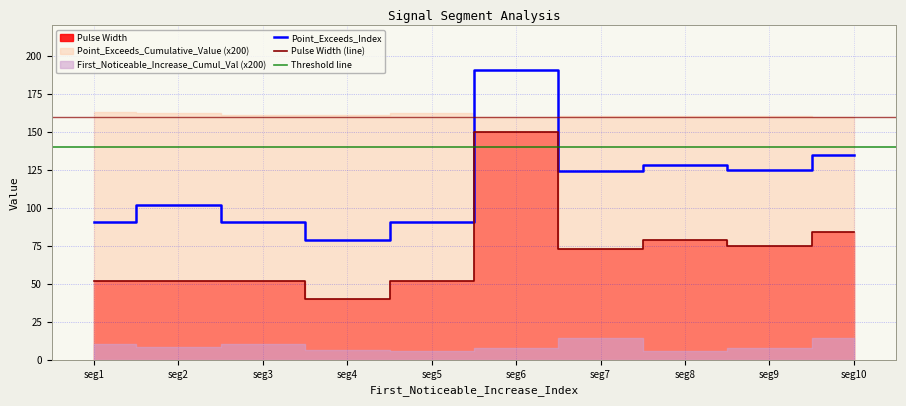

True or false: Pulse_Width and Point_Exceeds_Index intersect in this chart.

False